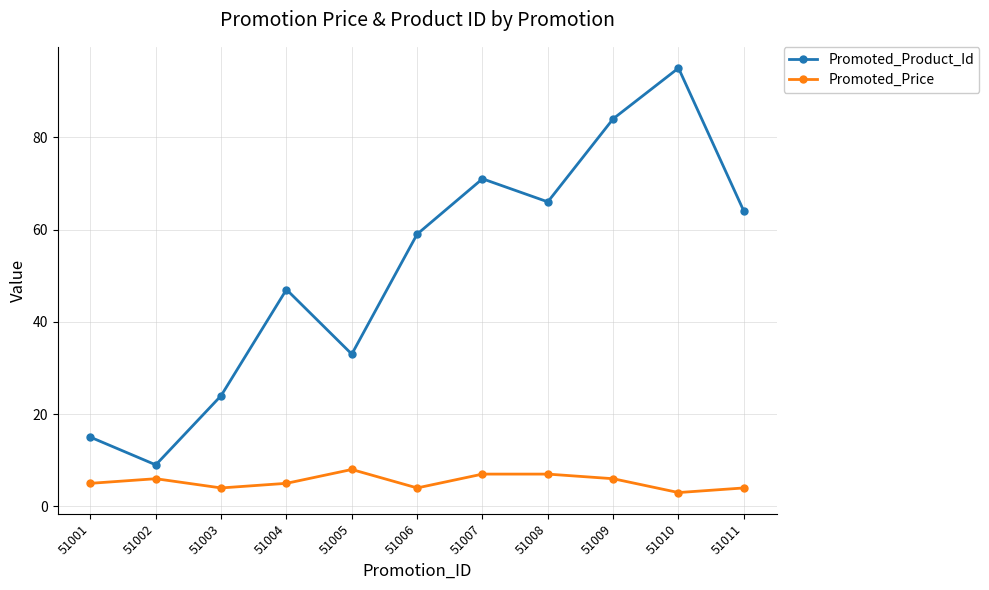

Which series has the largest range (max minus min)?

Promoted_Product_Id